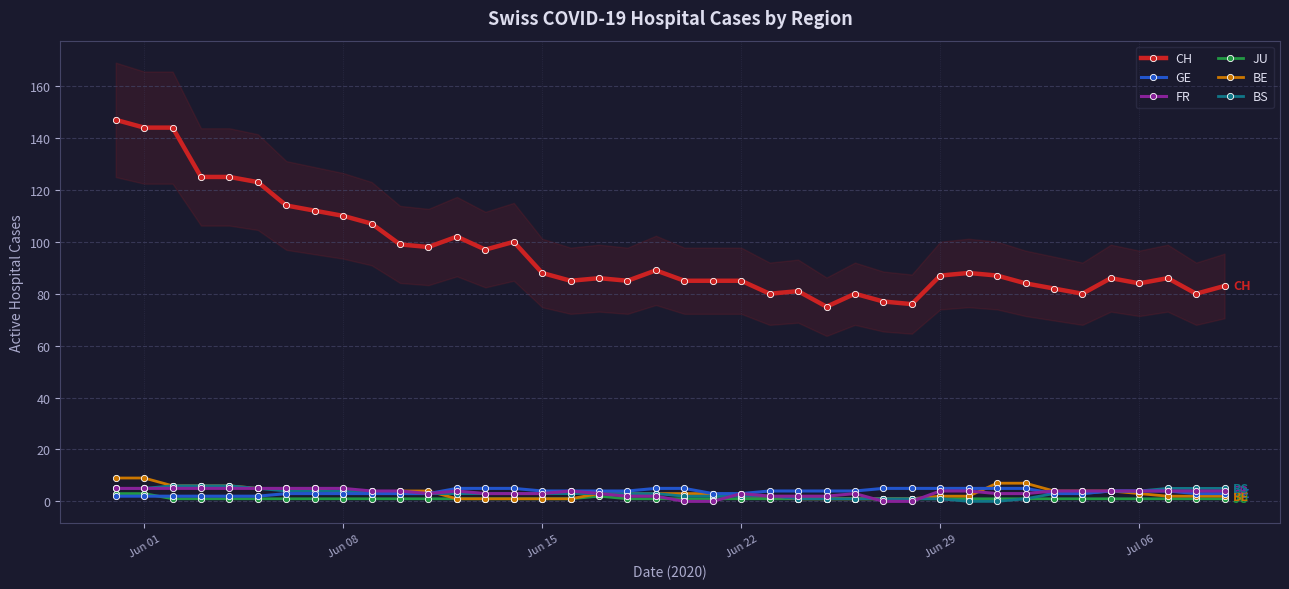

True or false: CH and FR cross at least once.

False